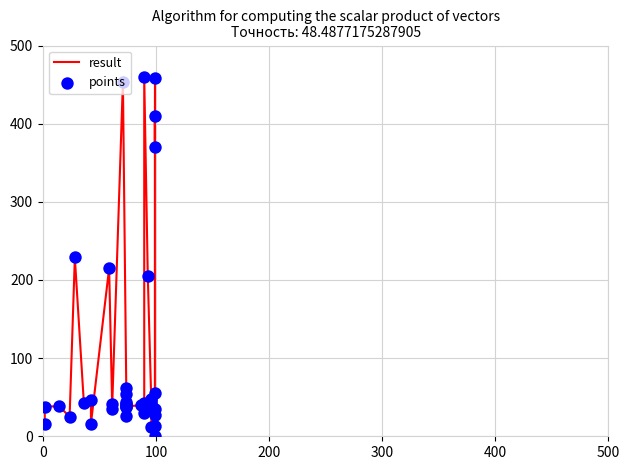

What is the maximum value shown in the chart?

460.0